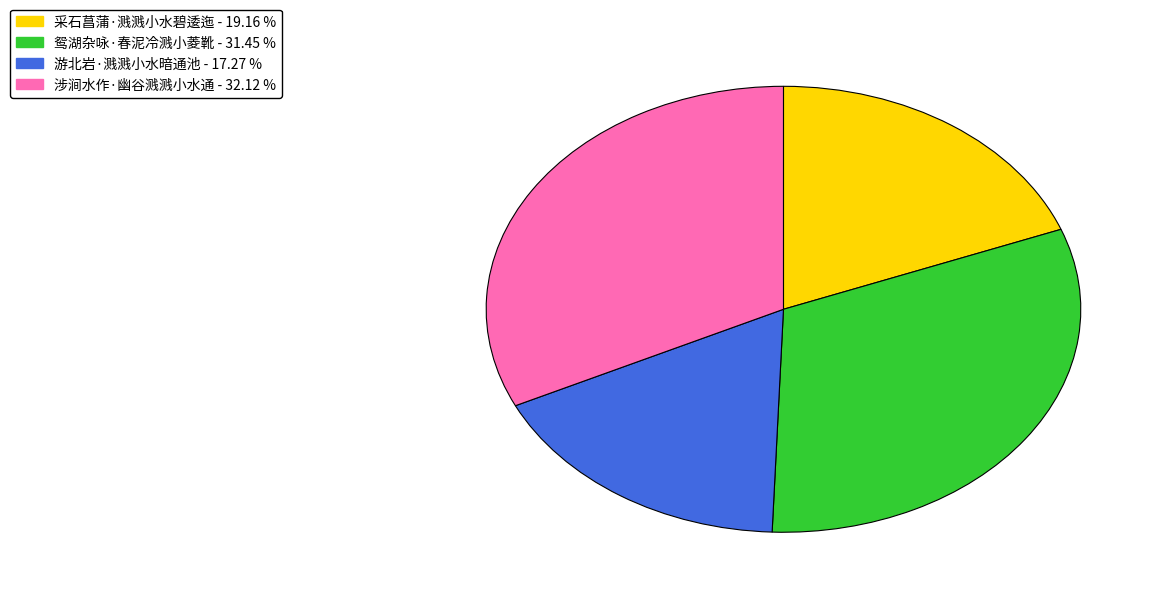

How many segments does this pie chart have?

4